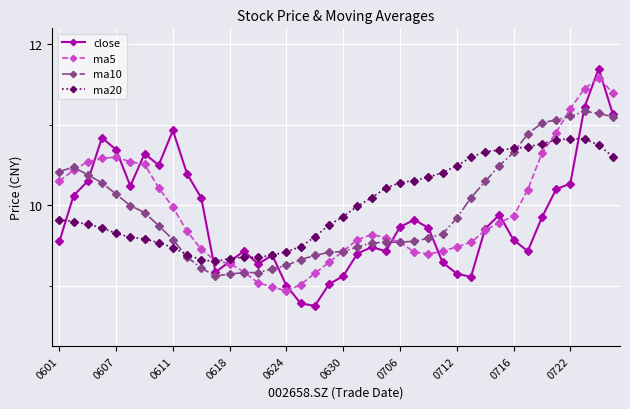

True or false: ma5 has more than 0 points higher than both neighbors.

True